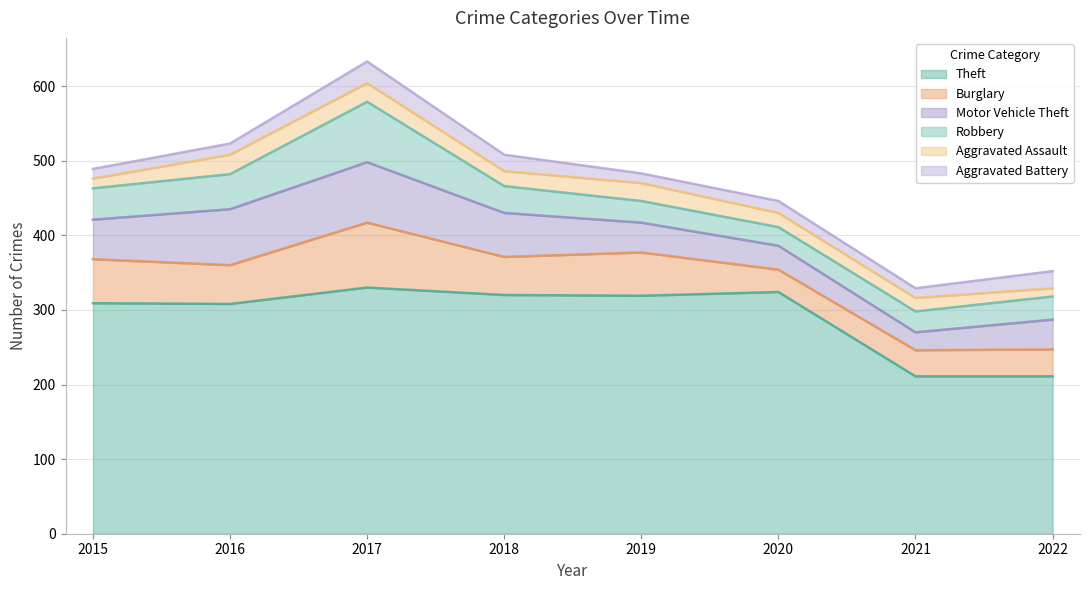

True or false: Aggravated Battery has a value of 8 at 2015.

False